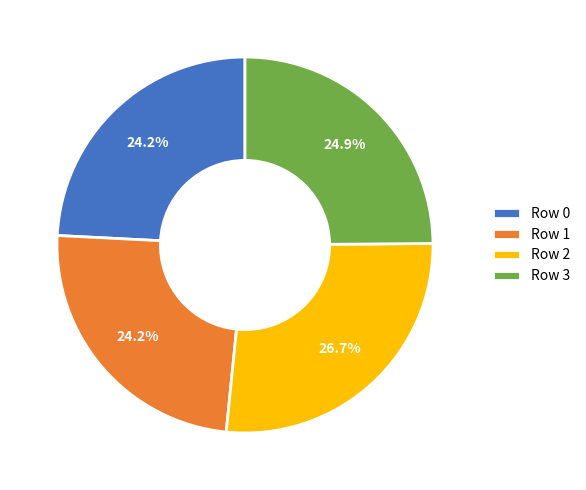

To the nearest percent, what is the combined percentage of Row 1 and Row 2?

51%